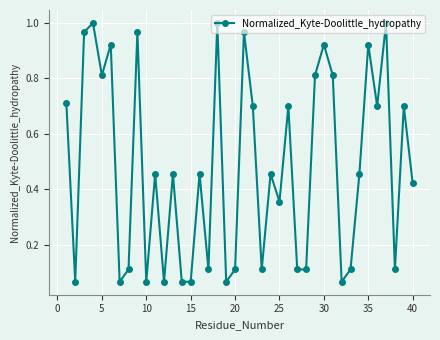

How many points are higher than both their immediate neighbors (excluding endpoints)?

14